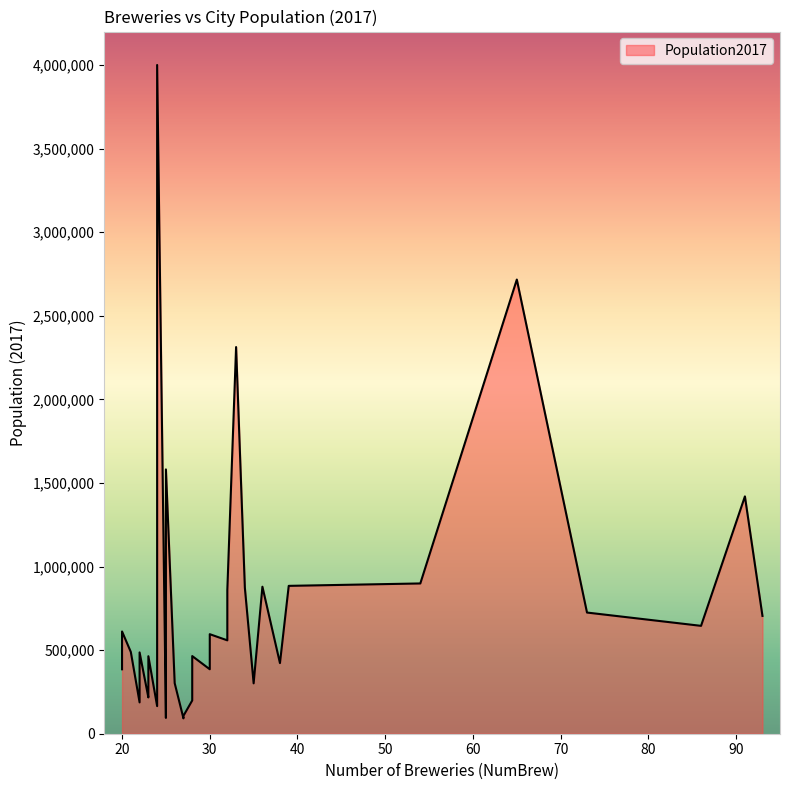

Rank the categories by value from highest to lowest.

24, 65, 33, 25, 91, 24, 54, 39, 36, 34, 32, 25, 73, 93, 24, 86, 20, 30, 32, 20, 21, 22, 28, 23, 38, 30, 20, 24, 24, 26, 35, 23, 23, 28, 22, 24, 27, 25, 27